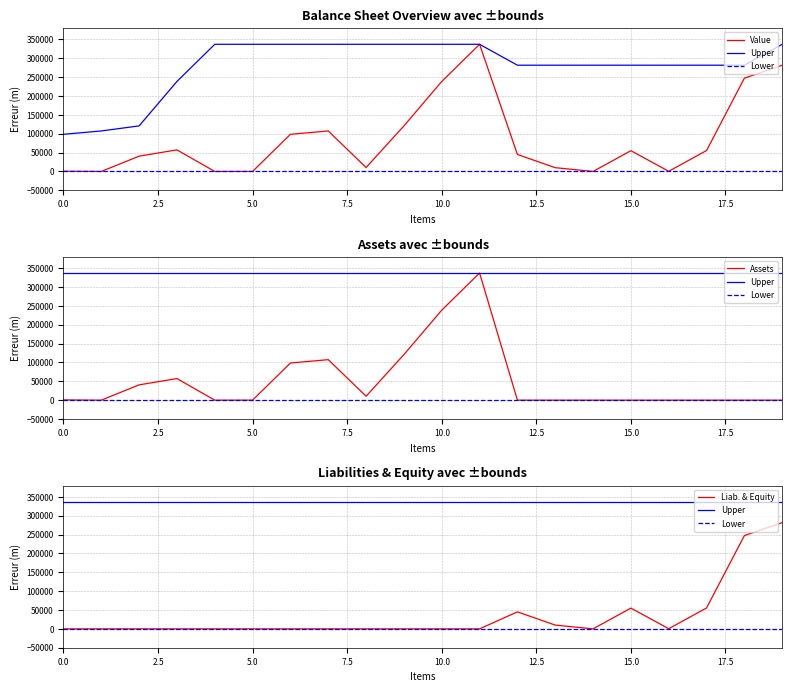

What is the average value of the Liab. & Equity series?

34748